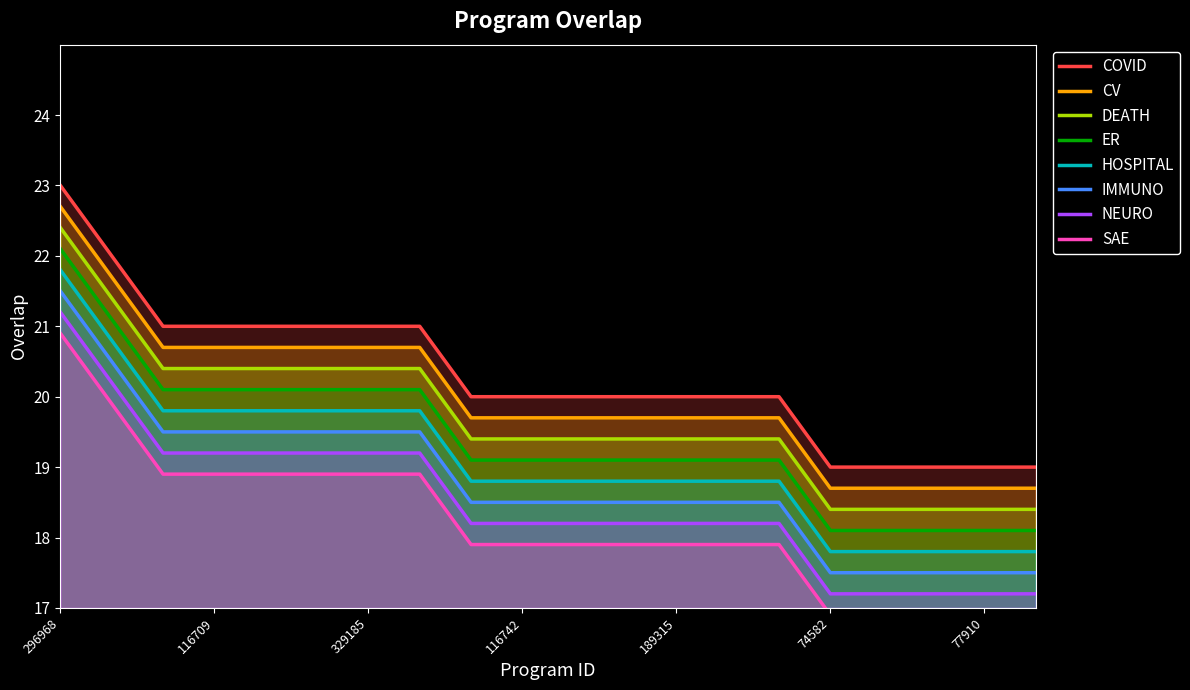

What position from the left is 116742?

10